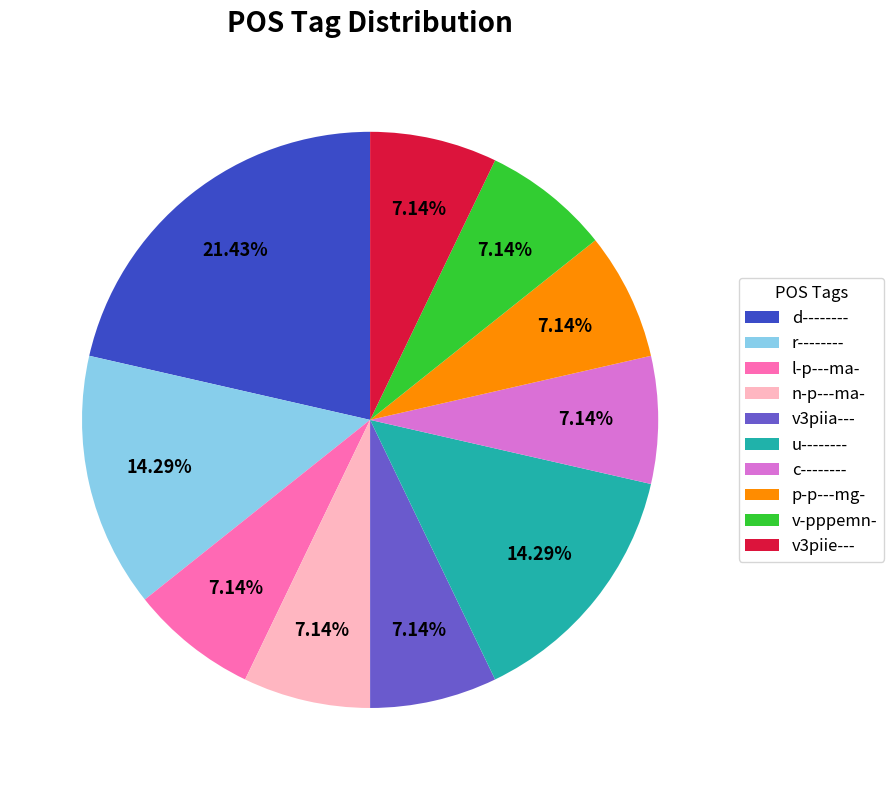

Approximately how many times larger is the value at p-p---mg- compared to r--------?

0.5